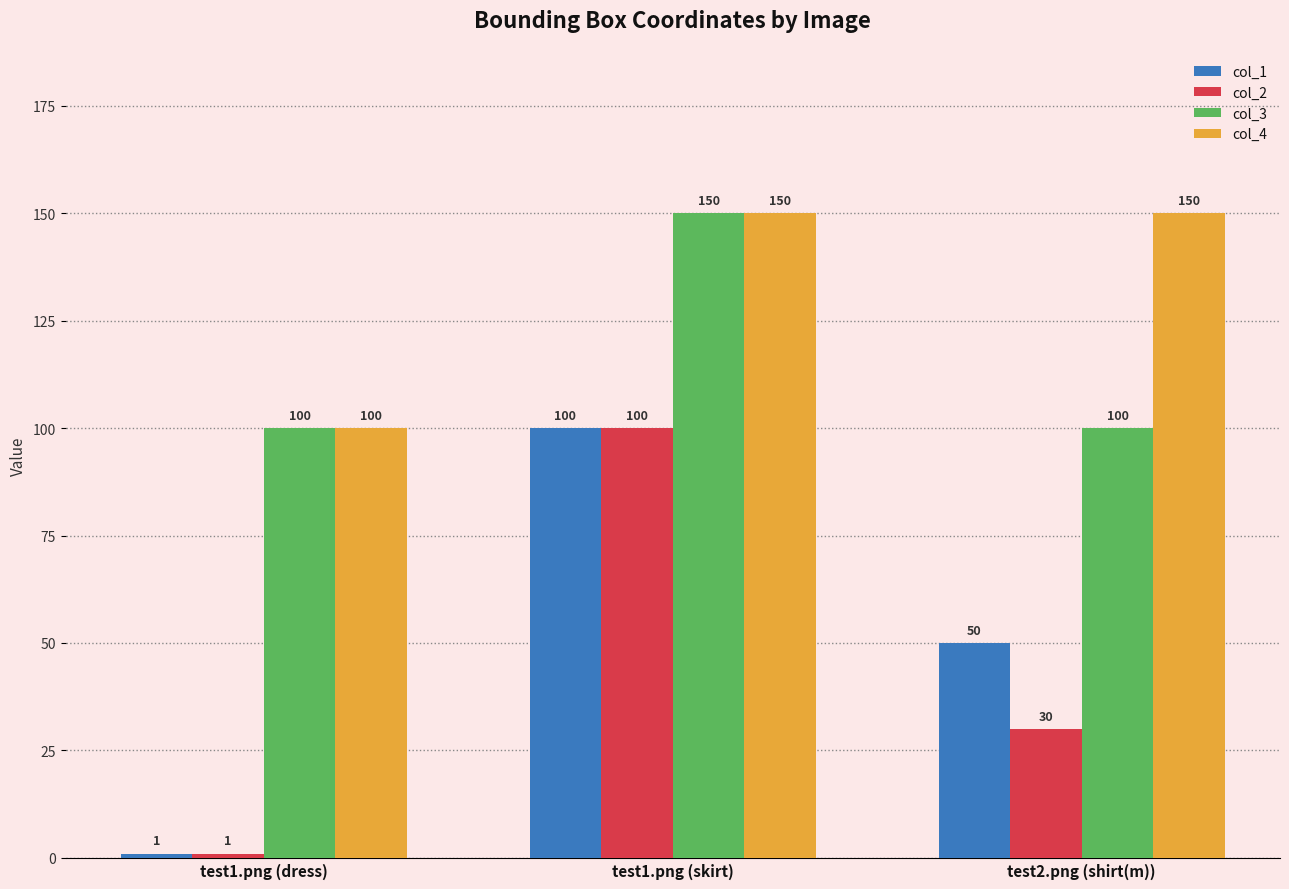

List the labels in order of col_1 value, smallest first.

test1.png (dress), test2.png (shirt(m)), test1.png (skirt)